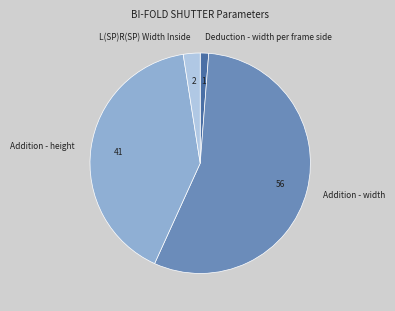

Between Deduction - width per frame side and L(SP)R(SP) Width Inside, which is larger?

L(SP)R(SP) Width Inside